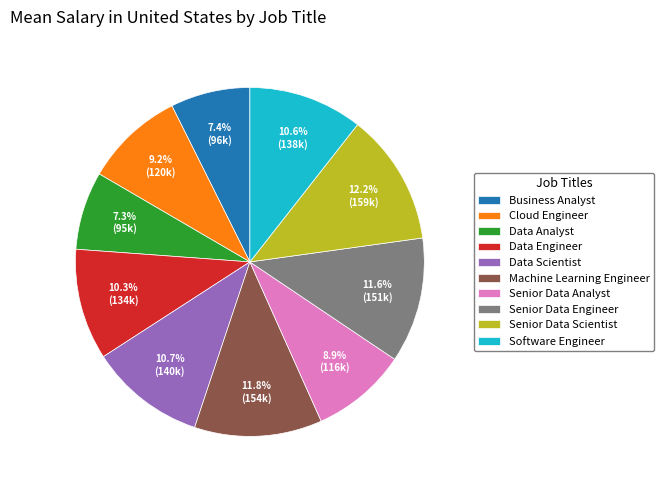

Does Cloud Engineer represent more than half of the total?

No